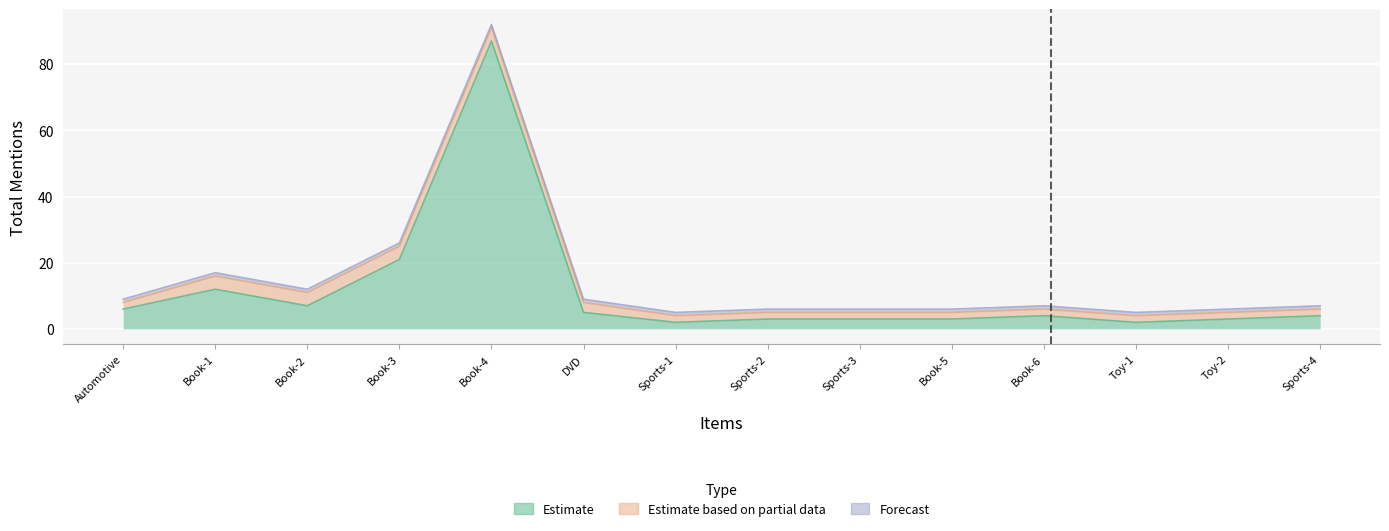

List the series in order of their overall mean, lowest first.

Forecast, Estimate based on partial data, Estimate